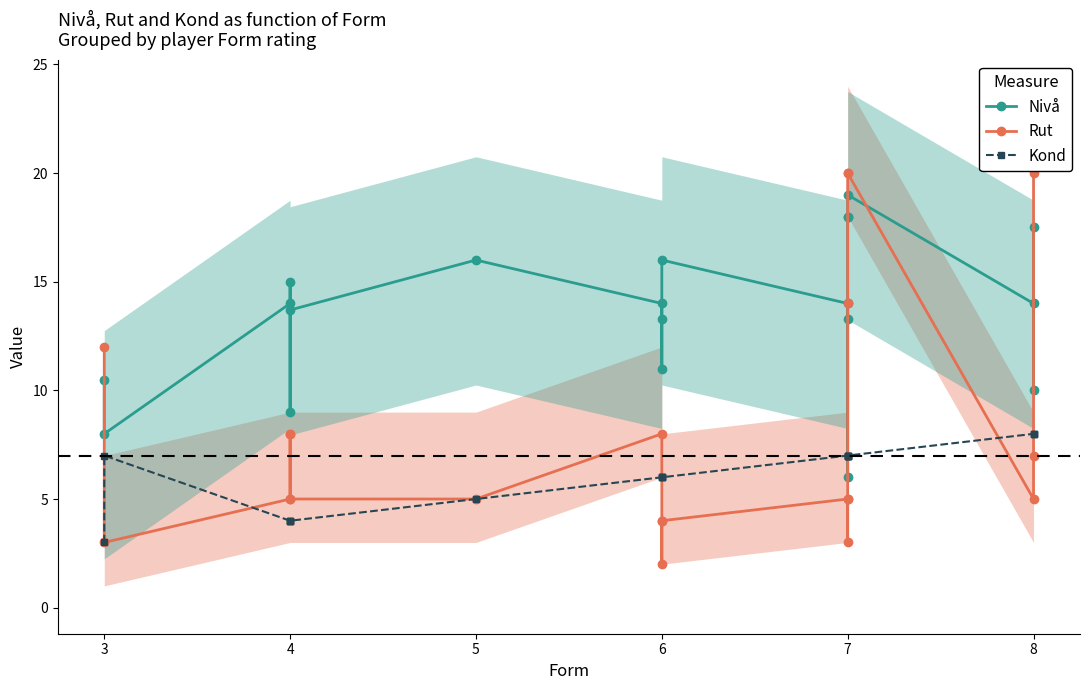

Reading left to right, extract all data points from this chart.

Nivå: 10.5	8.0	14.0	15.0	9.0	13.7	16.0	14.0	13.3	11.0	16.0	14.0	13.3	6.0	18.0	18.0	19.0	14.0	10.0	17.5
Rut: 12.0	3.0	5.0	8.0	8.0	5.0	5.0	8.0	4.0	2.0	4.0	5.0	3.0	5.0	14.0	20.0	20.0	5.0	7.0	20.0
Kond: 3.0	7.0	4.0	4.0	4.0	4.0	5.0	6.0	6.0	6.0	6.0	7.0	7.0	7.0	7.0	7.0	7.0	8.0	8.0	8.0